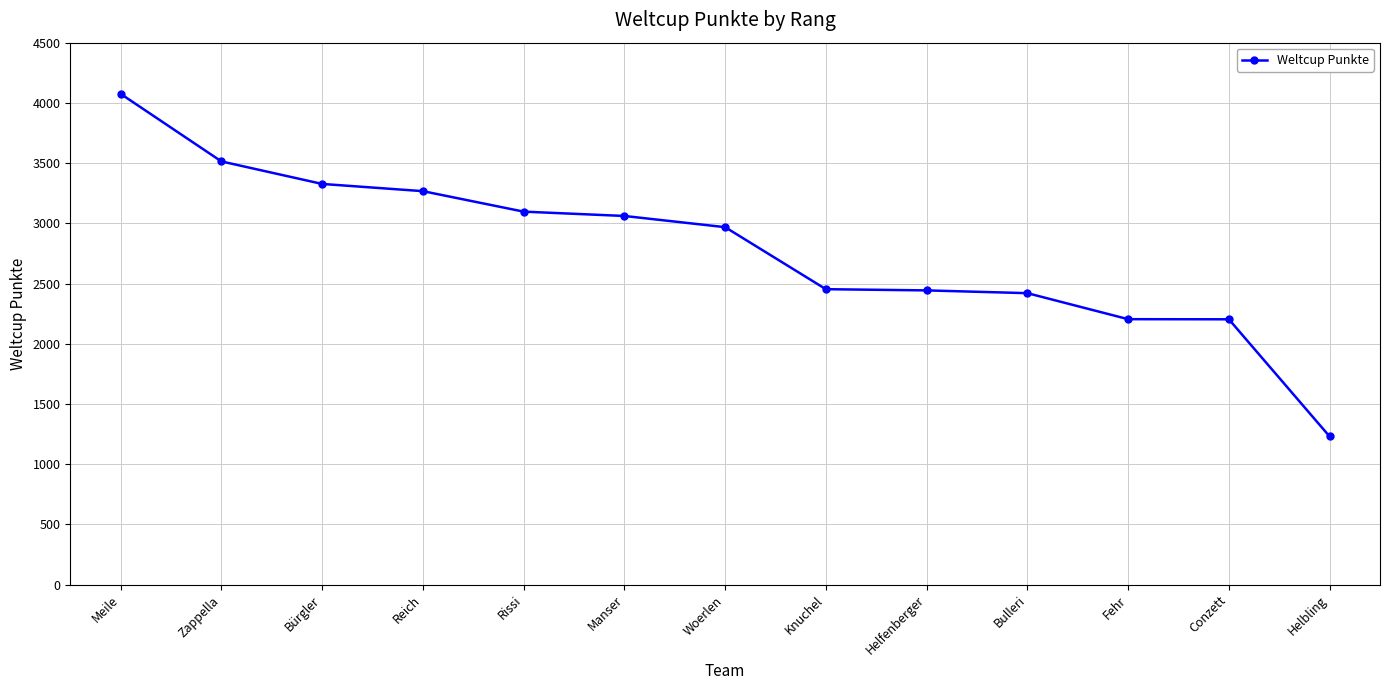

What is the value of the 5th point from the left?

3097